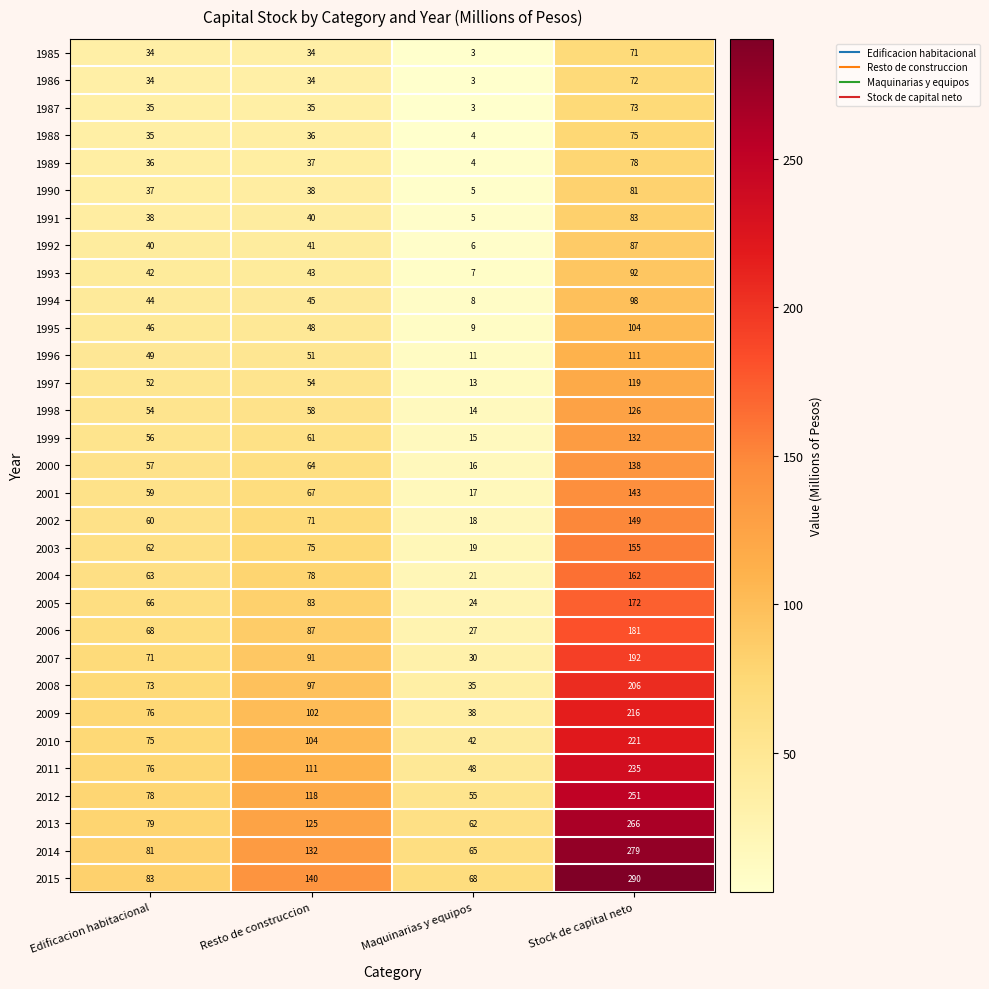

How many 2010 values are between 75 and 221?

3